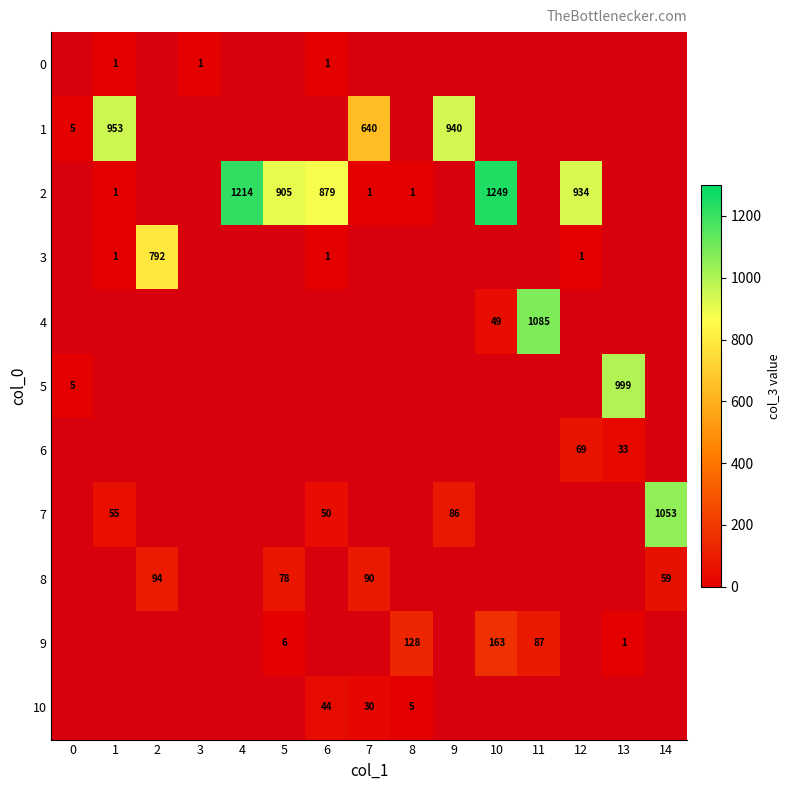

How many distinct data groups are displayed?

11